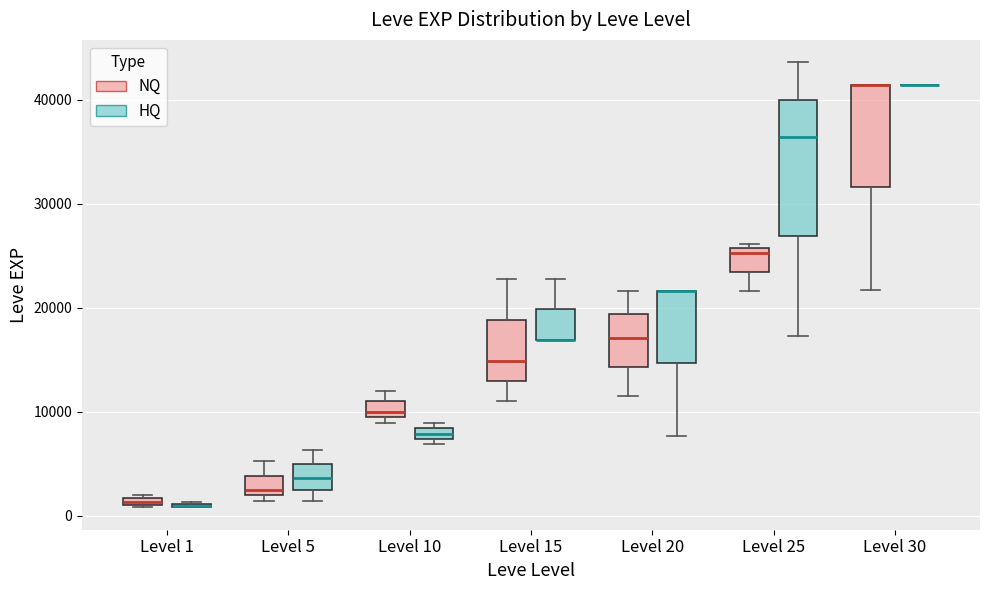

Which box is the tallest, from its lower edge to its upper edge?

Level 25 (HQ)